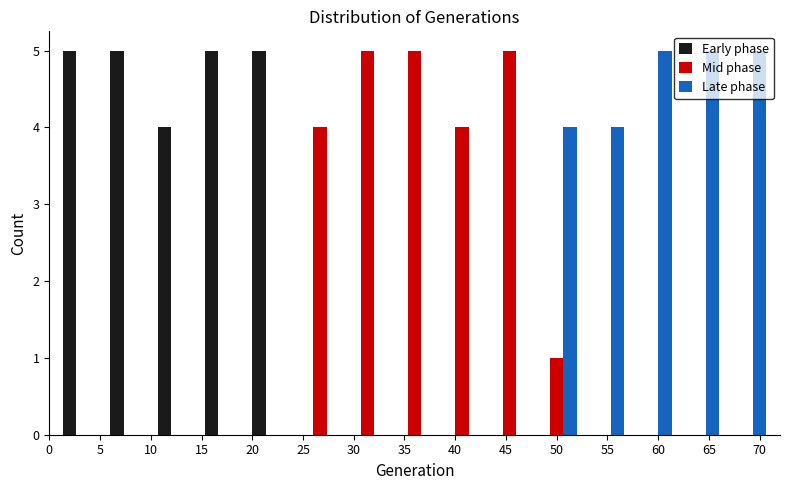

Reading left to right, list every range on the x-axis with the height of the bar of each series over it. Neither the bar edges nor the heights are printed on the chart, so give them approximately, as read against the axes.

1.0 to 5.5: Early phase=5	Mid phase=0	Late phase=0
5.5 to 10.5: Early phase=5	Mid phase=0	Late phase=0
10.5 to 15.0: Early phase=4	Mid phase=0	Late phase=0
15.0 to 19.5: Early phase=5	Mid phase=0	Late phase=0
19.5 to 24.5: Early phase=5	Mid phase=0	Late phase=0
24.5 to 29.0: Early phase=0	Mid phase=4	Late phase=0
29.0 to 33.5: Early phase=0	Mid phase=5	Late phase=0
33.5 to 38.5: Early phase=0	Mid phase=5	Late phase=0
38.5 to 43.0: Early phase=0	Mid phase=4	Late phase=0
43.0 to 47.5: Early phase=0	Mid phase=5	Late phase=0
47.5 to 52.5: Early phase=0	Mid phase=1	Late phase=4
52.5 to 57.0: Early phase=0	Mid phase=0	Late phase=4
57.0 to 61.5: Early phase=0	Mid phase=0	Late phase=5
61.5 to 66.5: Early phase=0	Mid phase=0	Late phase=5
66.5 to 71.0: Early phase=0	Mid phase=0	Late phase=5